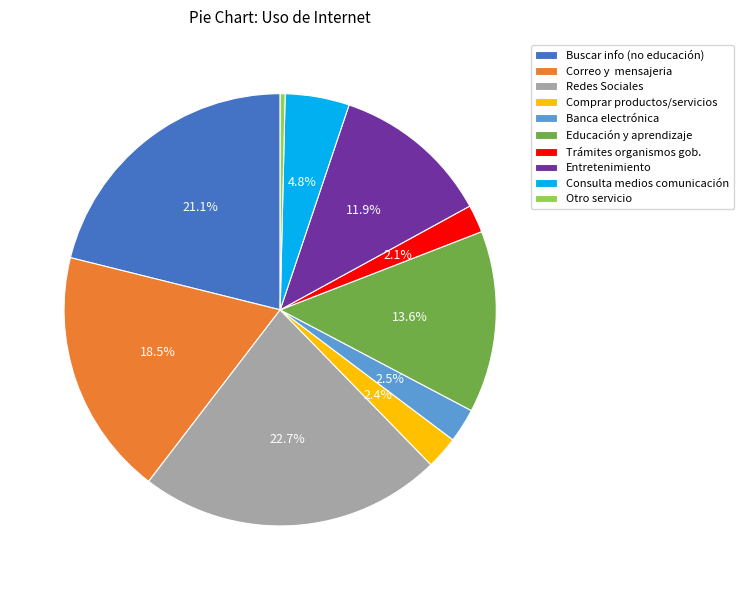

Between Entretenimiento and Comprar productos/servicios, which is larger?

Entretenimiento